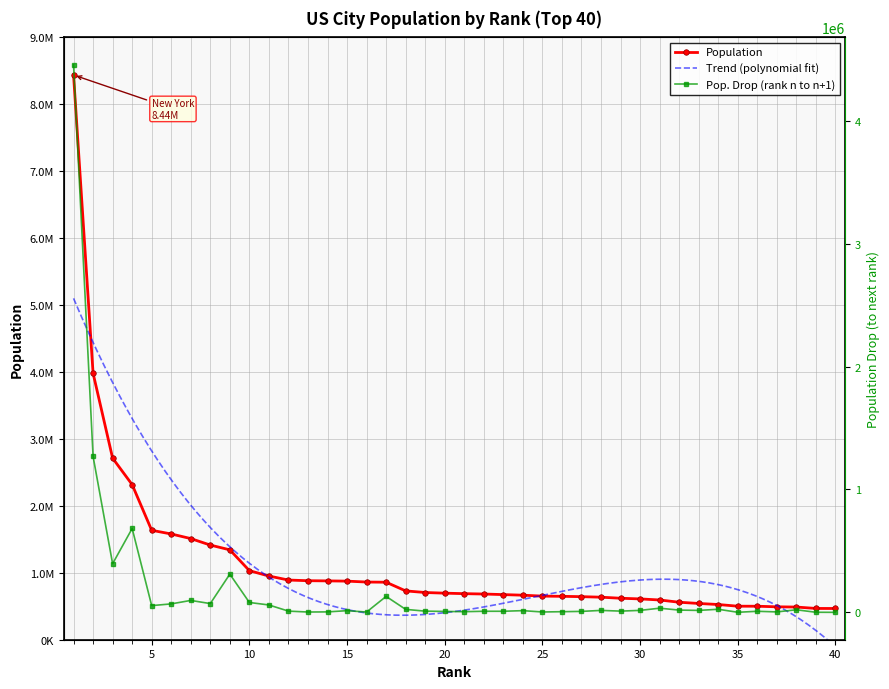

Which has a higher value, 32 or 8?

8